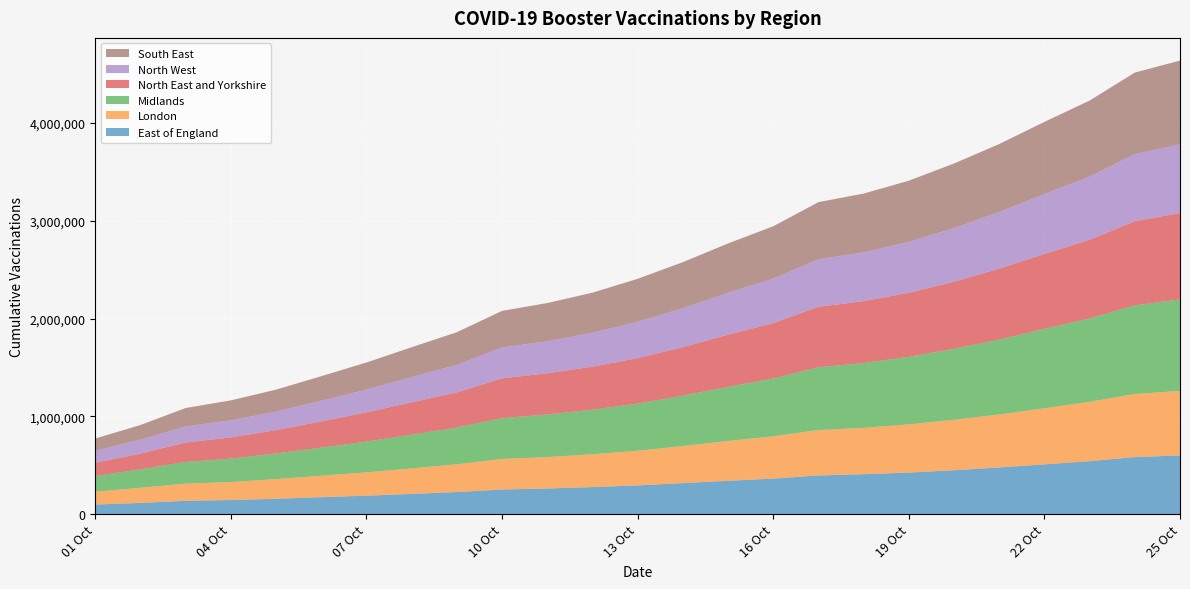

Reading left to right, list all the values displayed in this chart.

East of England: 01/10/2021=99428	02/10/2021=116338	03/10/2021=137921	04/10/2021=145890	05/10/2021=158483	06/10/2021=174996	07/10/2021=190000	08/10/2021=208374	09/10/2021=227324	10/10/2021=253198	11/10/2021=263689	12/10/2021=277936	13/10/2021=295157	14/10/2021=318566	15/10/2021=342377	16/10/2021=364943	17/10/2021=396915	18/10/2021=409942	19/10/2021=426498	20/10/2021=450427	21/10/2021=478800	22/10/2021=510412	23/10/2021=543435	24/10/2021=584597	25/10/2021=601722
London: 01/10/2021=131033	02/10/2021=154832	03/10/2021=175572	04/10/2021=183549	05/10/2021=201139	06/10/2021=219270	07/10/2021=238579	08/10/2021=260339	09/10/2021=283792	10/10/2021=311885	11/10/2021=321320	12/10/2021=335884	13/10/2021=354047	14/10/2021=379016	15/10/2021=406706	16/10/2021=432525	17/10/2021=464319	18/10/2021=473957	19/10/2021=492754	20/10/2021=515913	21/10/2021=541033	22/10/2021=573368	23/10/2021=606150	24/10/2021=644872	25/10/2021=659499
Midlands: 01/10/2021=161274	02/10/2021=187965	03/10/2021=221124	04/10/2021=239234	05/10/2021=261774	06/10/2021=286756	07/10/2021=314159	08/10/2021=345072	09/10/2021=375002	10/10/2021=417539	11/10/2021=435168	12/10/2021=455283	13/10/2021=482507	14/10/2021=514760	15/10/2021=553646	16/10/2021=589900	17/10/2021=641525	18/10/2021=661780	19/10/2021=690164	20/10/2021=725123	21/10/2021=765497	22/10/2021=810874	23/10/2021=852231	24/10/2021=906163	25/10/2021=935561
North East and Yorkshire: 01/10/2021=135206	02/10/2021=160858	03/10/2021=199308	04/10/2021=216967	05/10/2021=239167	06/10/2021=268313	07/10/2021=299353	08/10/2021=330686	09/10/2021=359947	10/10/2021=407150	11/10/2021=421390	12/10/2021=440074	13/10/2021=464520	14/10/2021=496404	15/10/2021=532730	16/10/2021=566731	17/10/2021=618062	18/10/2021=633265	19/10/2021=654127	20/10/2021=685856	21/10/2021=725321	22/10/2021=766098	23/10/2021=804036	24/10/2021=860333	25/10/2021=881775
North West: 01/10/2021=121969	02/10/2021=142589	03/10/2021=163931	04/10/2021=173976	05/10/2021=189410	06/10/2021=211303	07/10/2021=232454	08/10/2021=257777	09/10/2021=281873	10/10/2021=315379	11/10/2021=326423	12/10/2021=346269	13/10/2021=371232	14/10/2021=398409	15/10/2021=428172	16/10/2021=455627	17/10/2021=486919	18/10/2021=498012	19/10/2021=521009	20/10/2021=548933	21/10/2021=578813	22/10/2021=612849	23/10/2021=644785	24/10/2021=685074	25/10/2021=703060
South East: 01/10/2021=125579	02/10/2021=150175	03/10/2021=188567	04/10/2021=204841	05/10/2021=224168	06/10/2021=251001	07/10/2021=277021	08/10/2021=305539	09/10/2021=333100	10/10/2021=374141	11/10/2021=391388	12/10/2021=409785	13/10/2021=439577	14/10/2021=470132	15/10/2021=505064	16/10/2021=534412	17/10/2021=583271	18/10/2021=601449	19/10/2021=625689	20/10/2021=659726	21/10/2021=695240	22/10/2021=737790	23/10/2021=778562	24/10/2021=834295	25/10/2021=856448